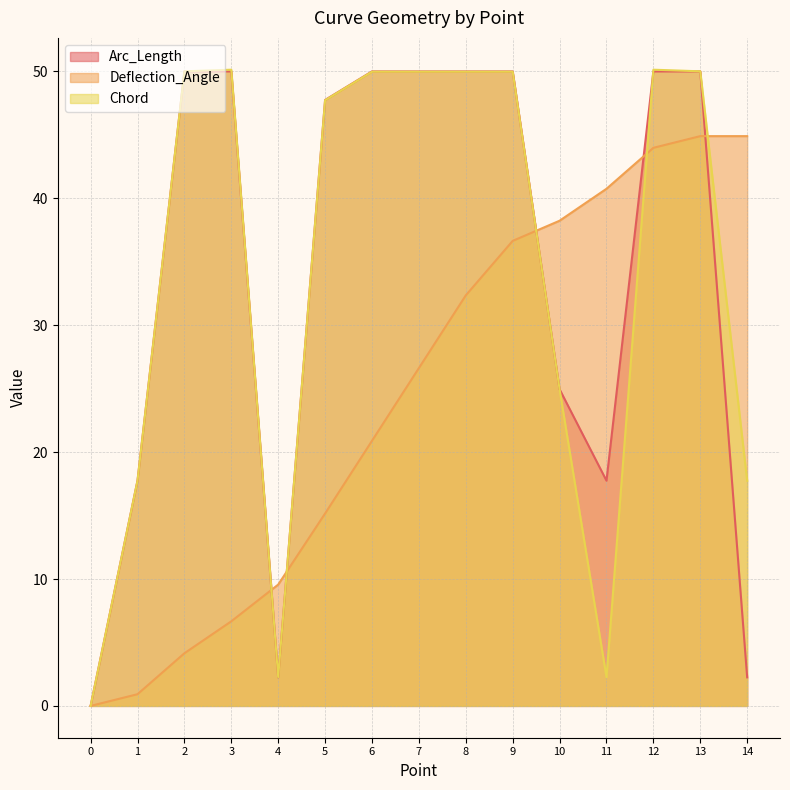

Reading left to right, list all the values displayed in this chart.

Arc_Length: 0.0	17.7	50.0	50.0	2.3	47.7	50.0	50.0	50.0	50.0	24.9	17.7	50.0	50.0	2.3
Deflection_Angle: 0.0	0.9	4.1	6.7	9.6	15.2	20.9	26.6	32.4	36.6	38.2	40.8	44.0	44.9	44.9
Chord: 0.0	17.7	50.0	50.1	2.3	47.7	50.0	50.0	50.0	50.0	24.9	2.3	50.1	50.0	17.7